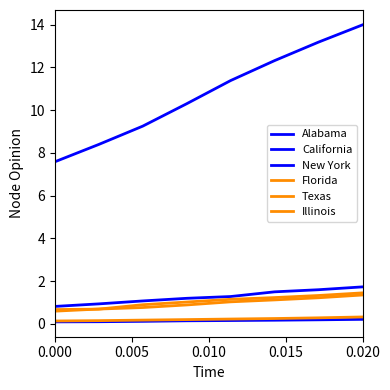

At how many categories does at least one series exceed 2?

8